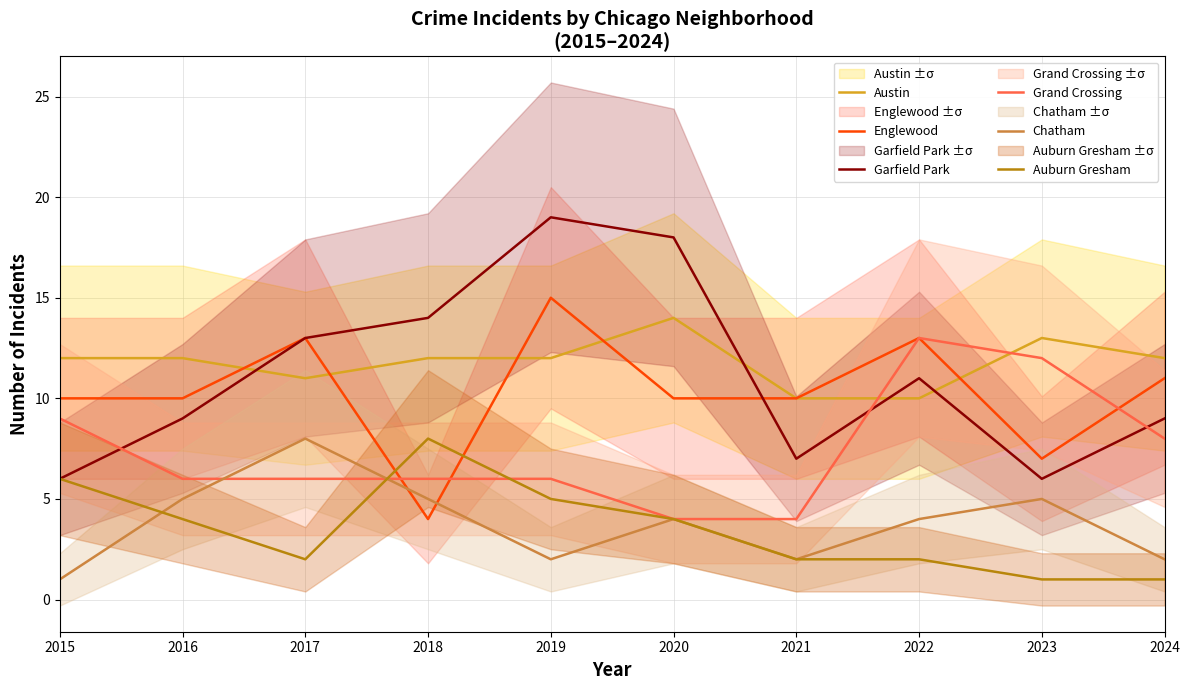

At which label does Austin first exceed 12?

2020